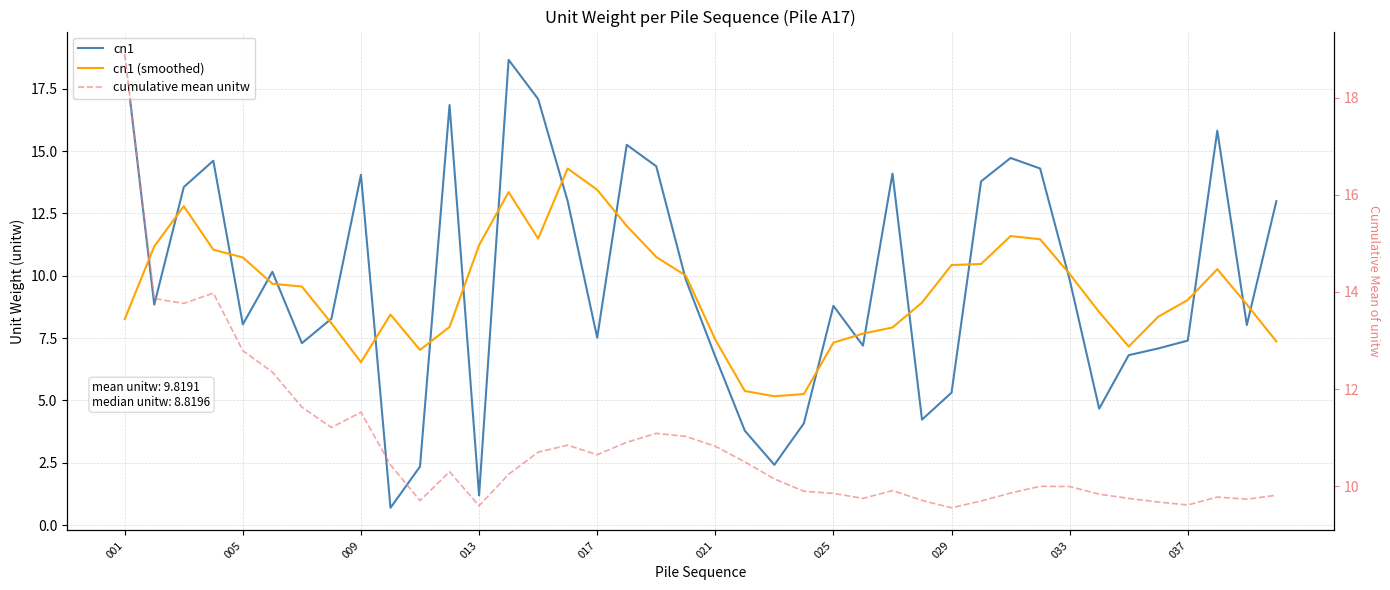

Is it true that cn1 equals 4.8 at 37?

False